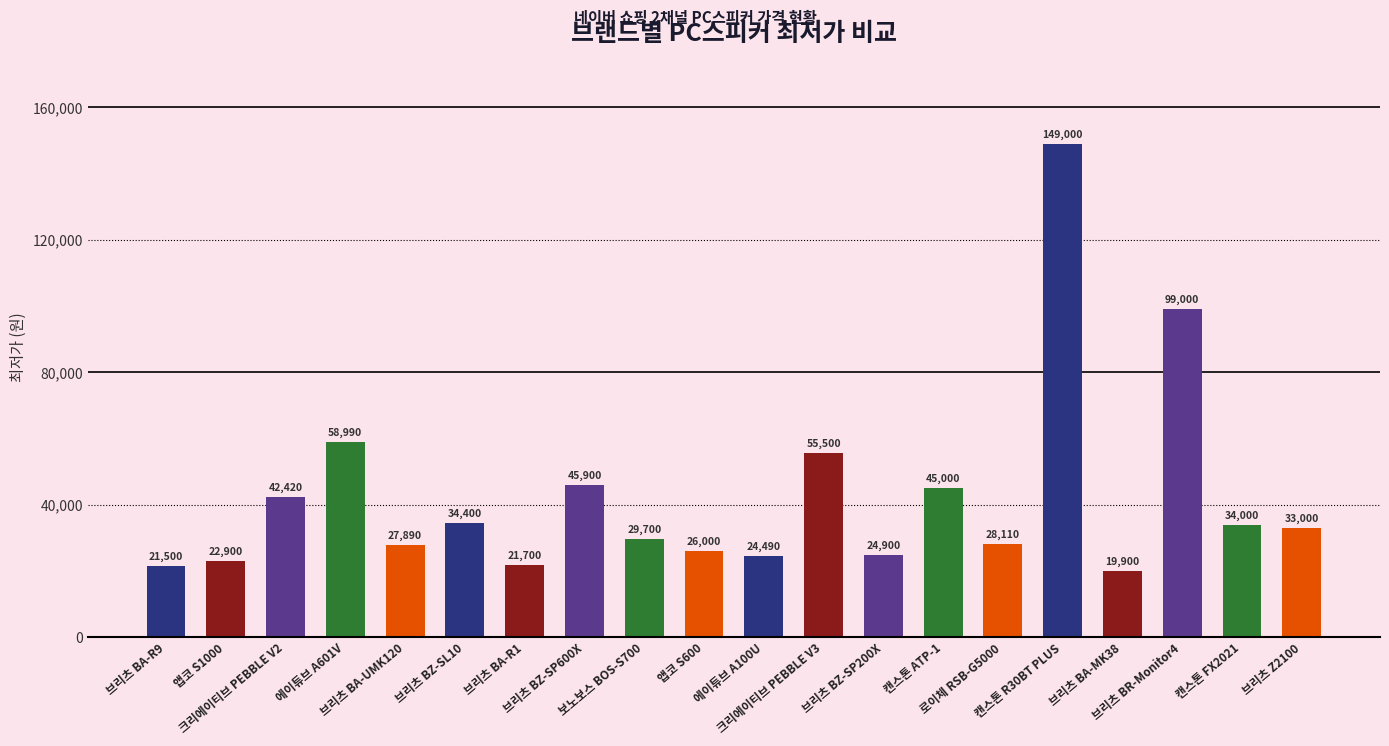

What is the approximate value at 브리츠 BZ-SP600X, to the nearest 50?

45900